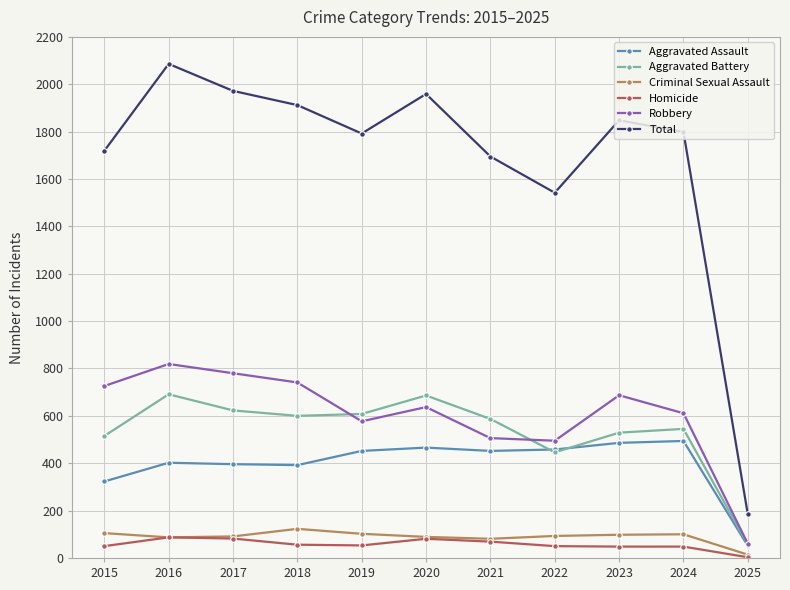

What is the spread (max minus min) of values at 2017?

1890